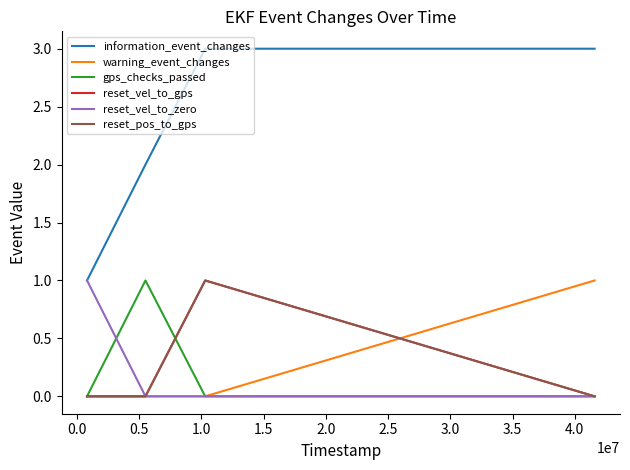

True or false: reset_pos_to_gps and reset_vel_to_gps cross at least once.

False